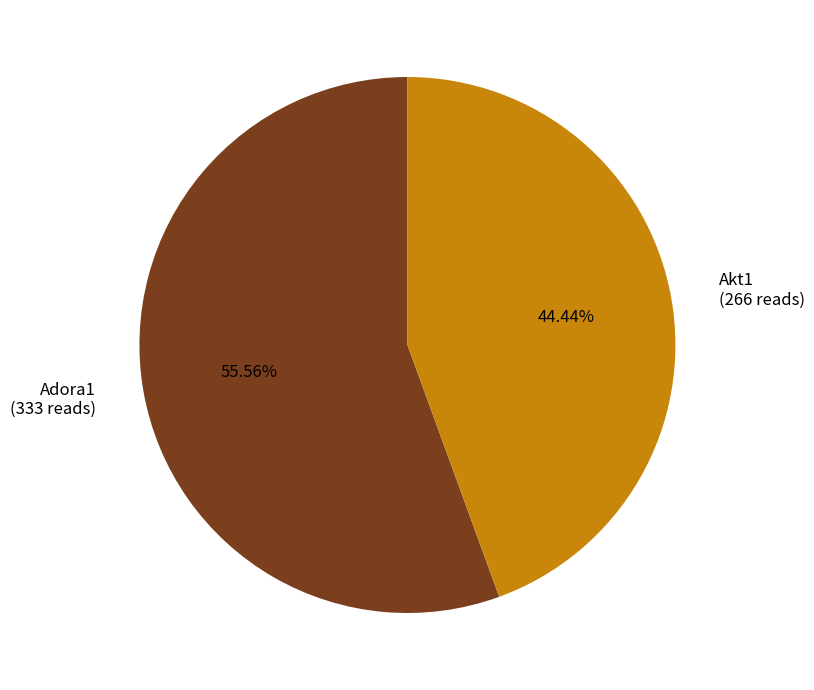

How many segments does this pie chart have?

2